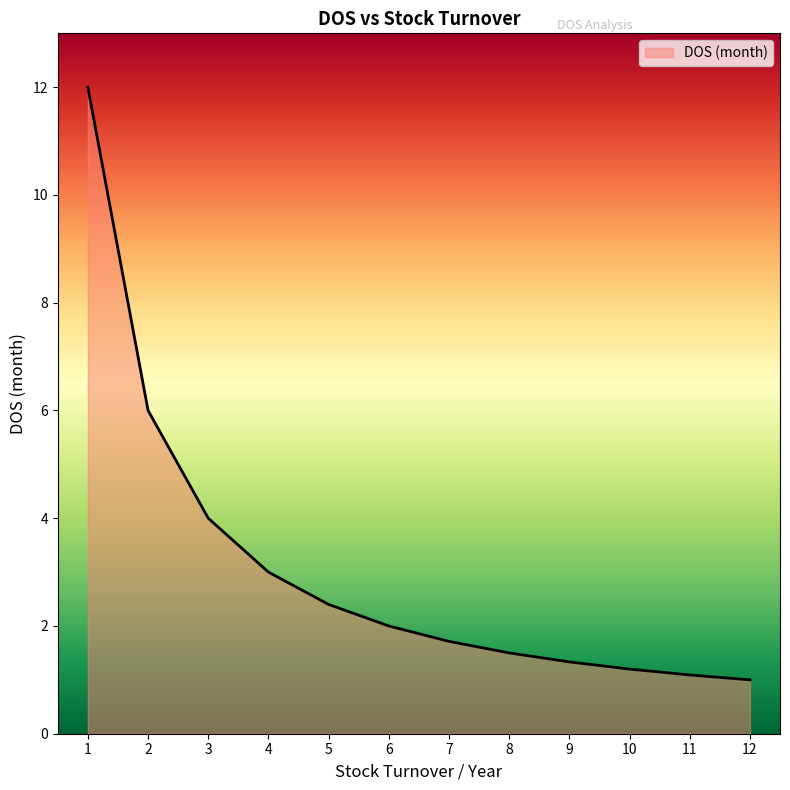

What is the smallest value displayed?

1.0